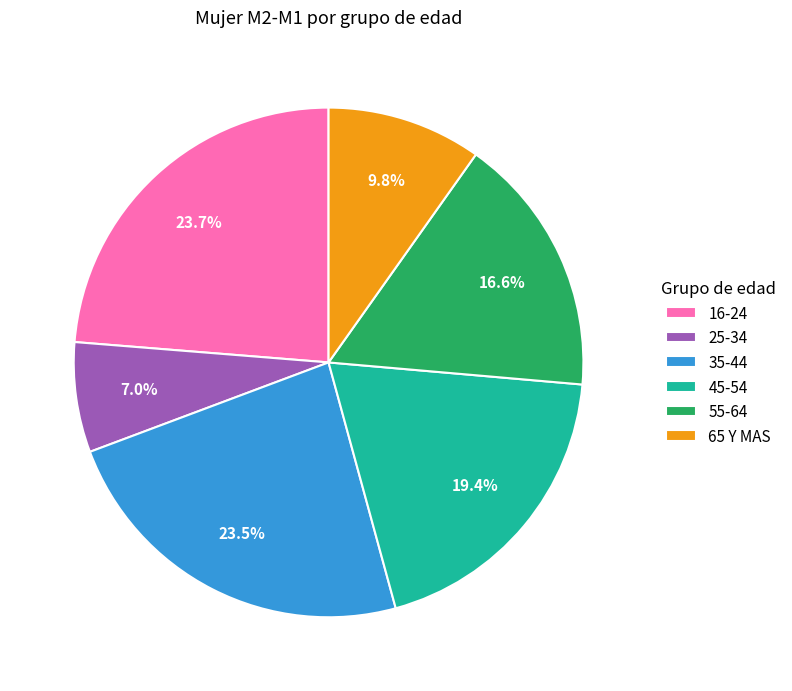

Which has a higher value, 65 Y MAS or 35-44?

35-44